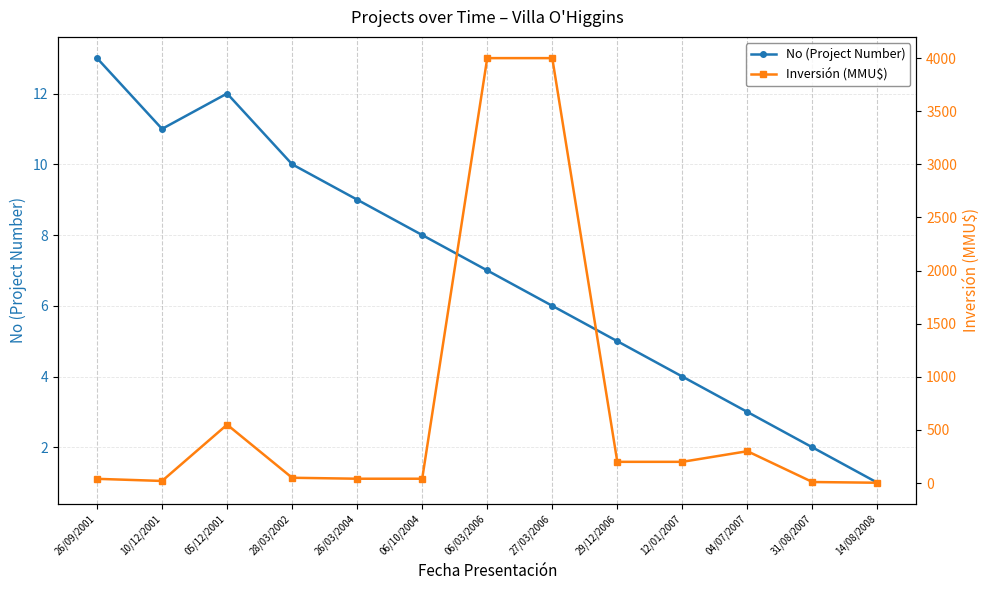

True or false: Inversión (MMU$) has a value of 311.5 at 29/12/2006.

False